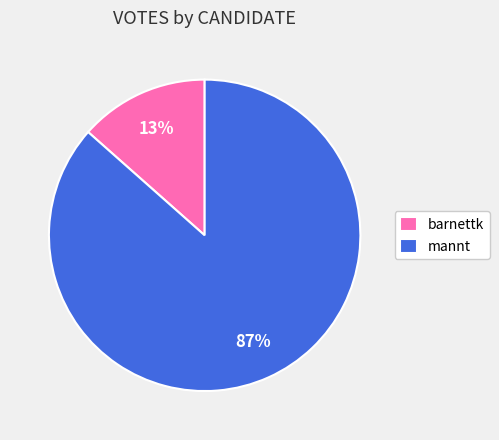

Count the number of slices in the pie.

2